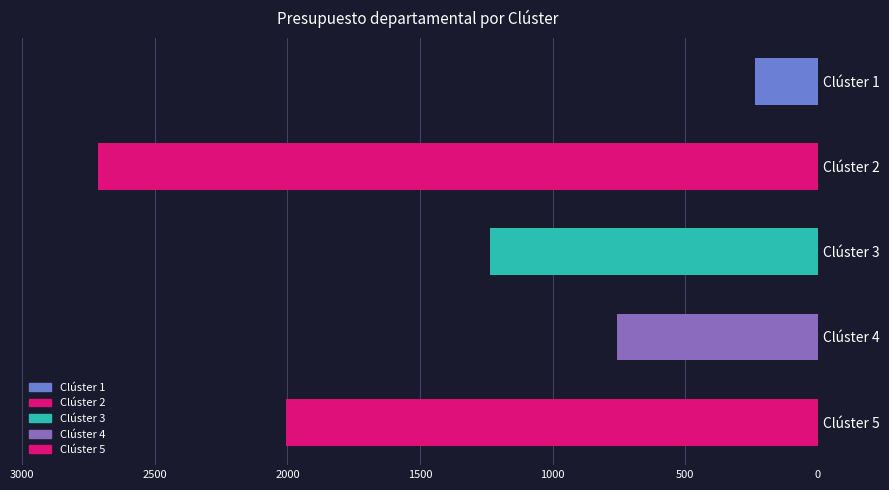

What is the change in value from Clúster 3 to Clúster 4?

-481.0